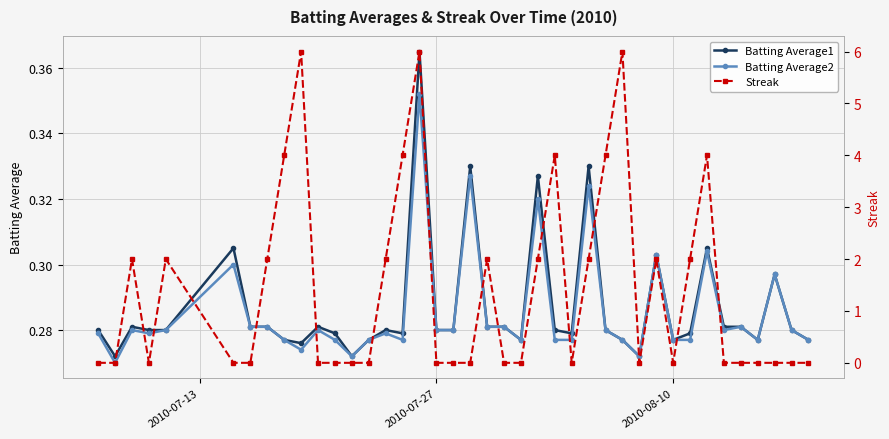

Is this an area chart (filled region under the line)?

No